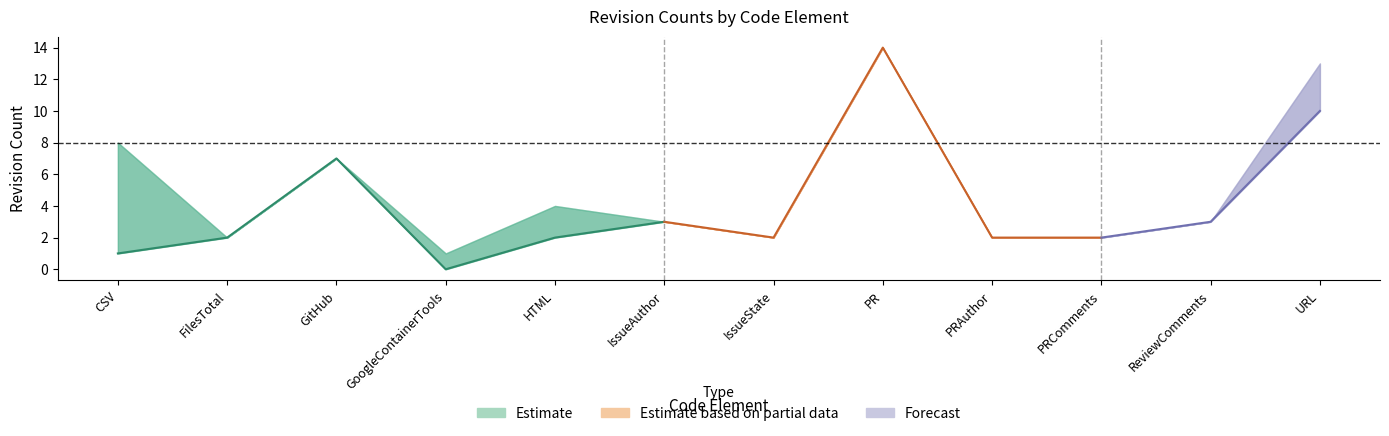

What position from the left is ReviewComments?

11